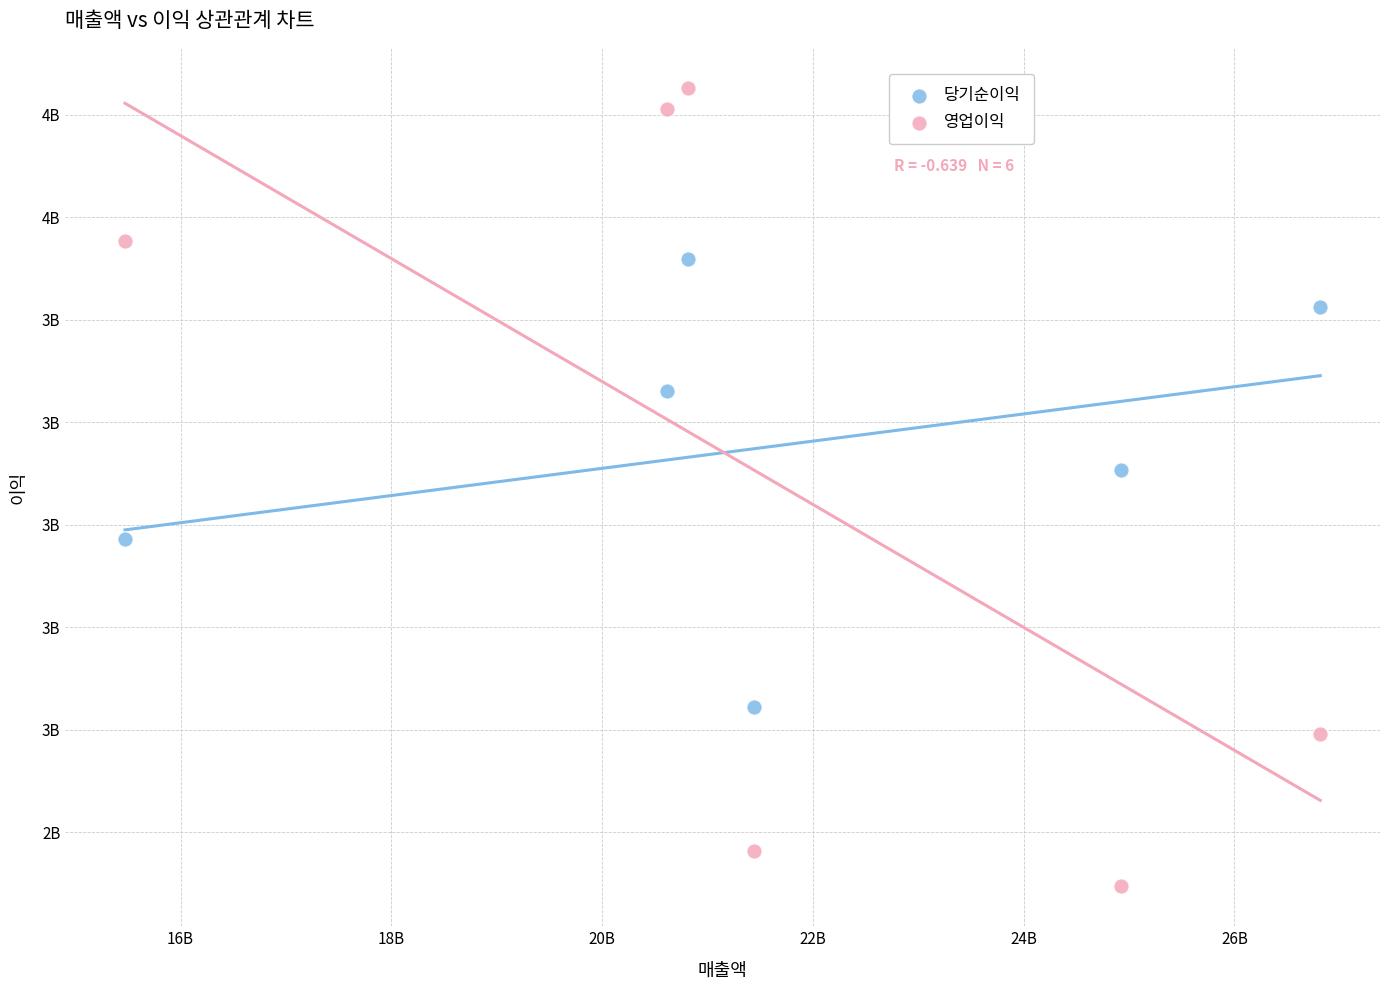

Which series contains the highest Y value?

영업이익